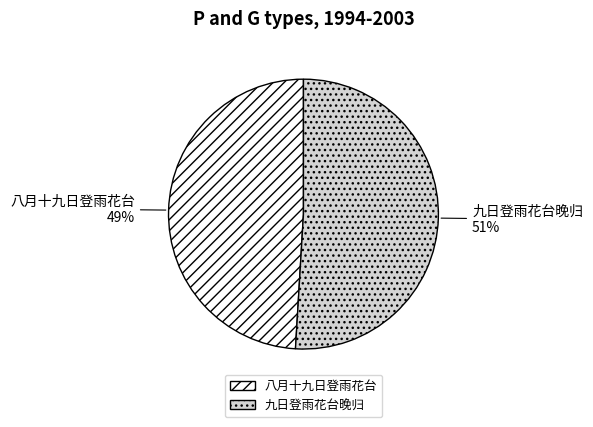

Does 九日登雨花台晚归 account for over 50% of the chart?

Yes